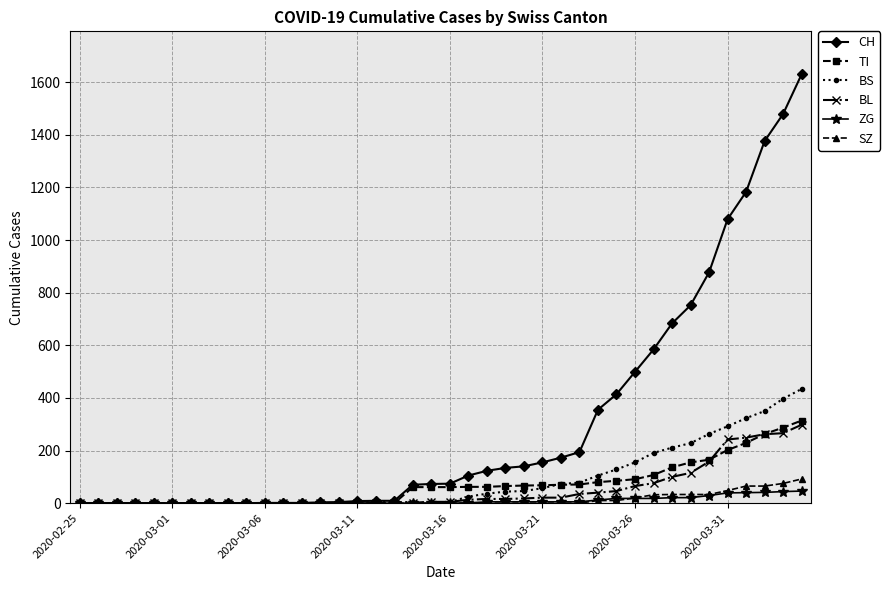

Count the number of categories in the chart.

40